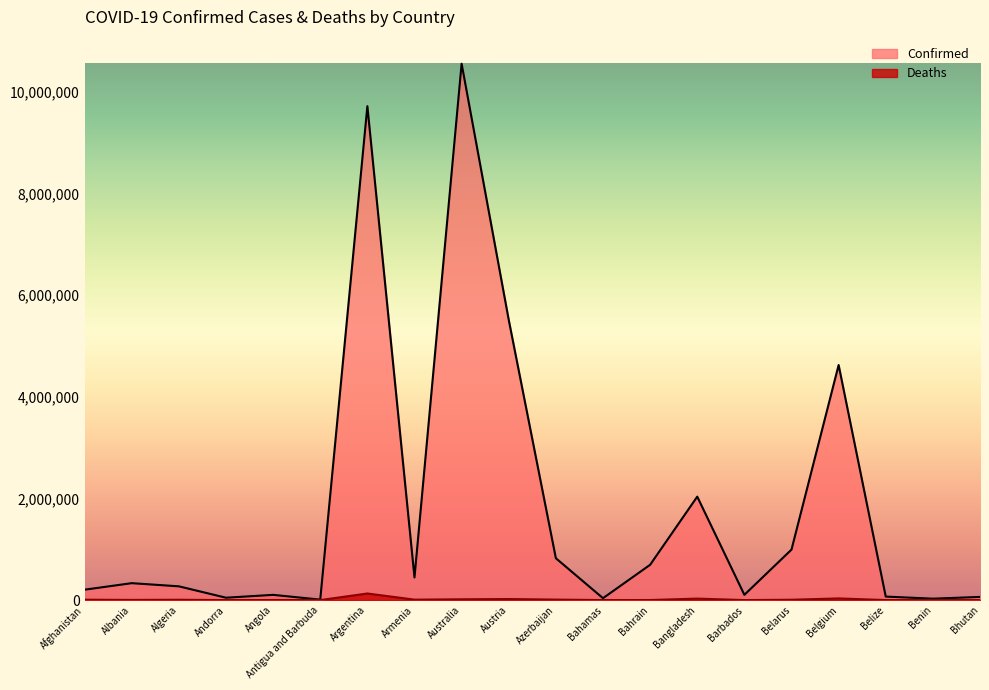

Is the value of Confirmed at Argentina greater than the value of Deaths at Armenia?

Yes